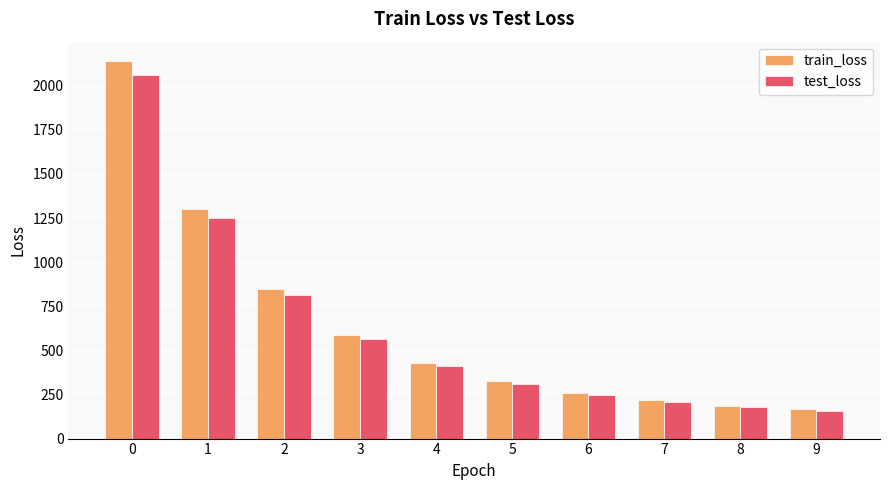

The value of train_loss at 7 is 103.8. True or false?

False